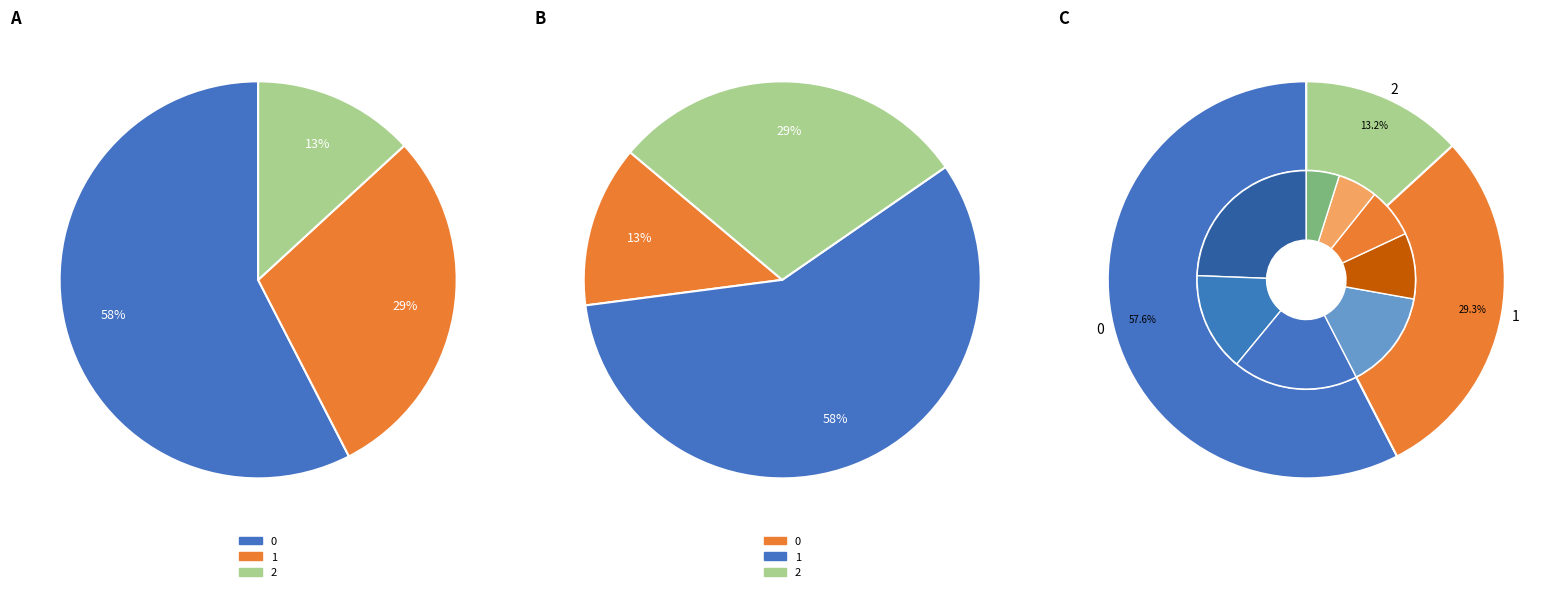

To the nearest percent, what is the combined percentage of 1 and 0?

87%